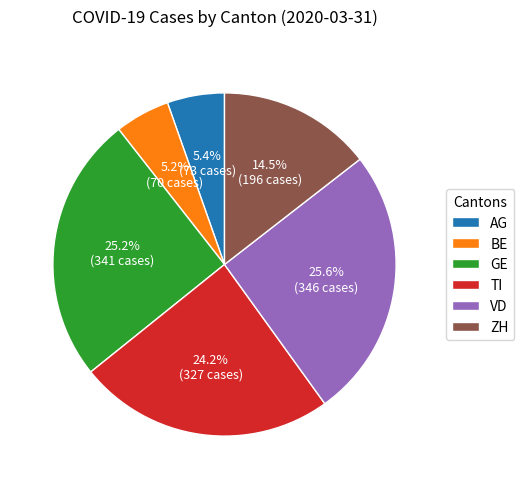

Approximately how many times larger is the value at GE compared to ZH?

1.7